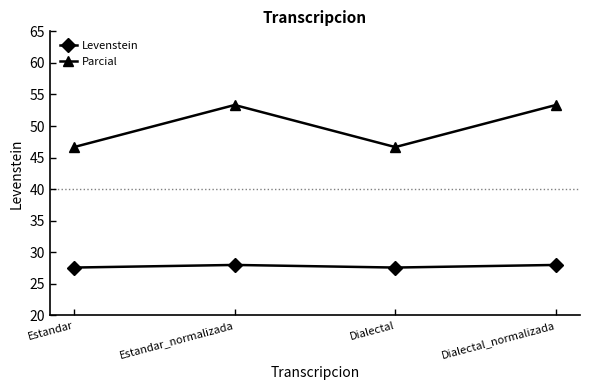

True or false: Levenstein and Parcial intersect in this chart.

False